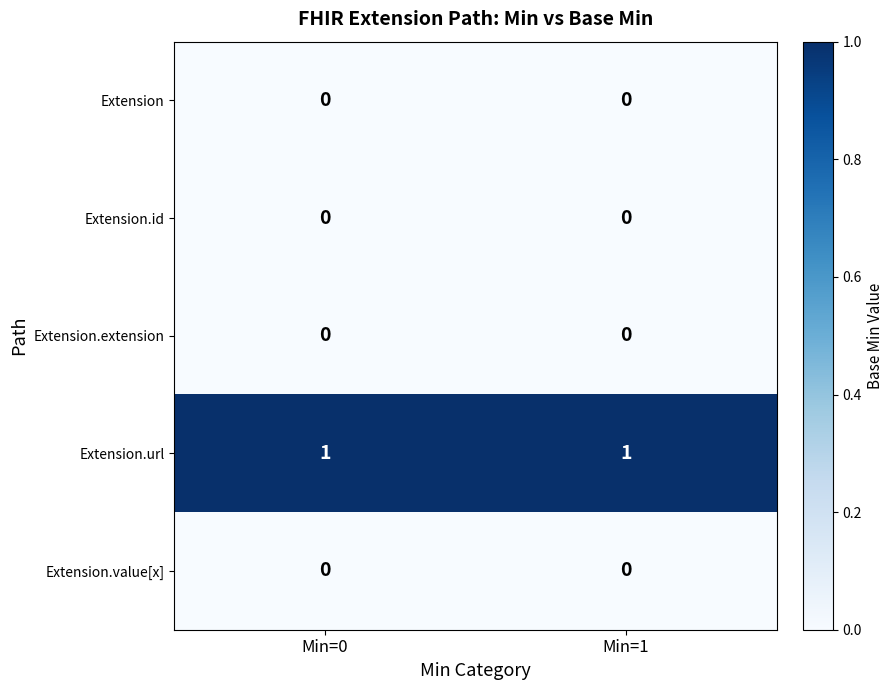

Is it true that Extension.url equals 0 at Min=0?

False